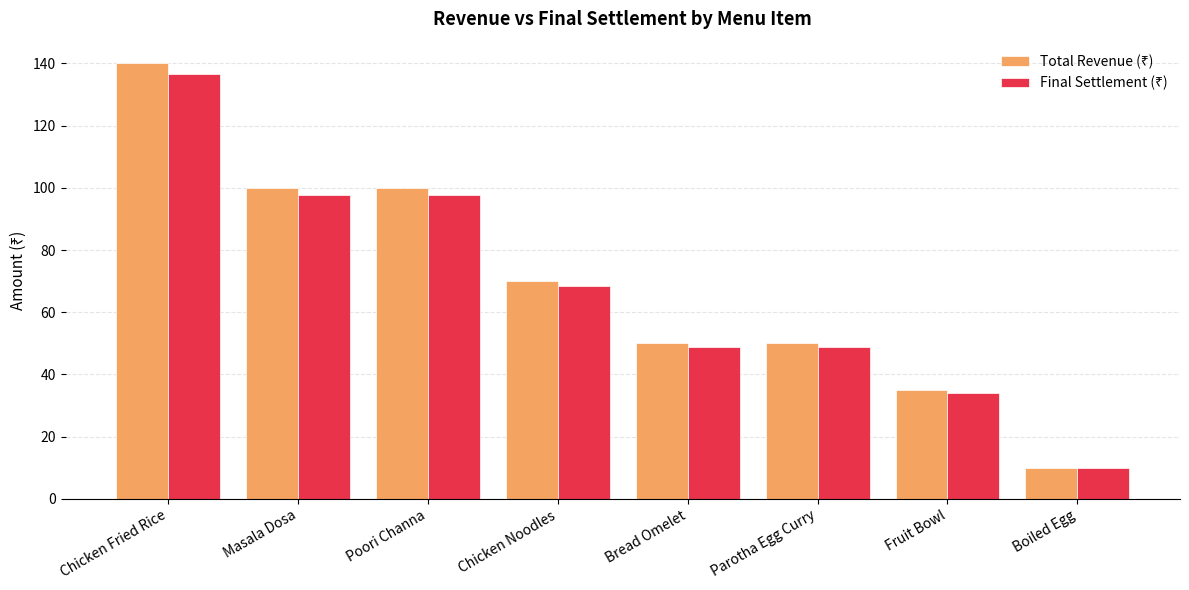

What is the difference between the highest and lowest values at Poori Channa?

2.4